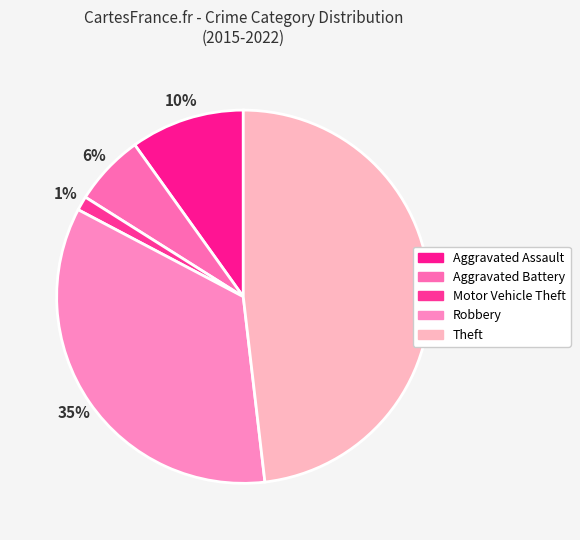

Which slice is the smallest?

Motor Vehicle Theft